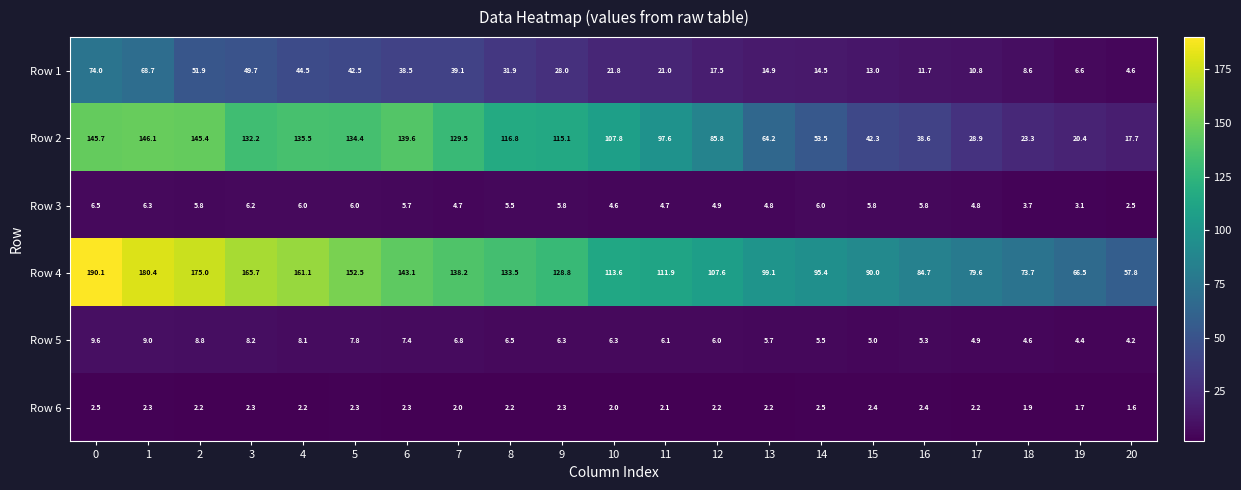

At which label is Row 1 closest to 39?

7